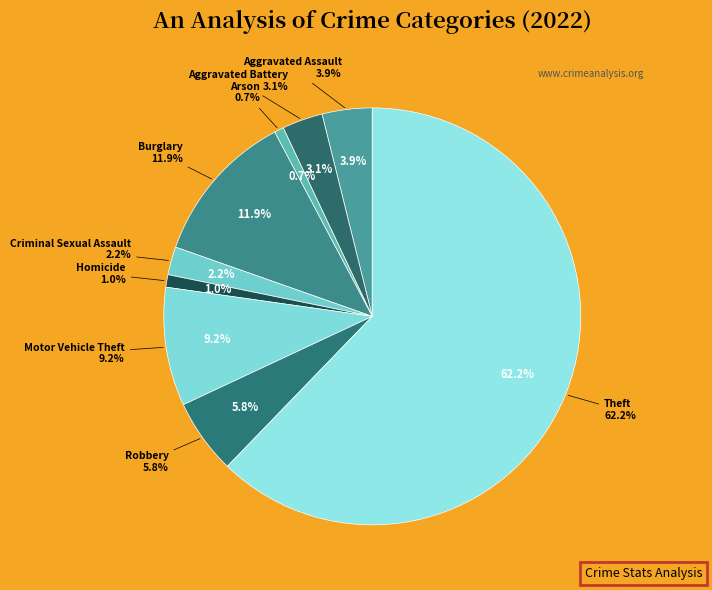

Which has a higher value, Homicide or Robbery?

Robbery